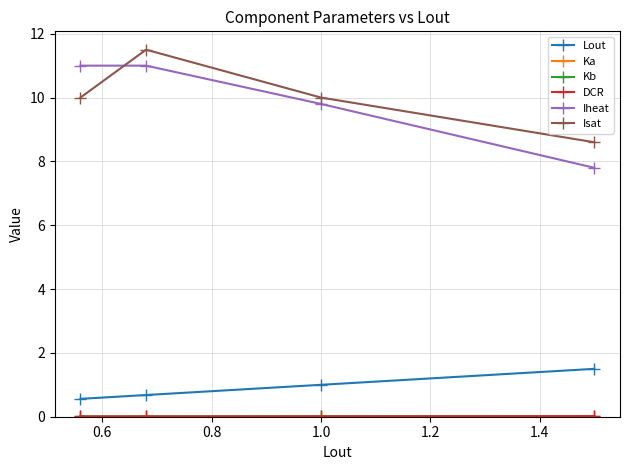

Which series has the largest range (max minus min)?

Iheat